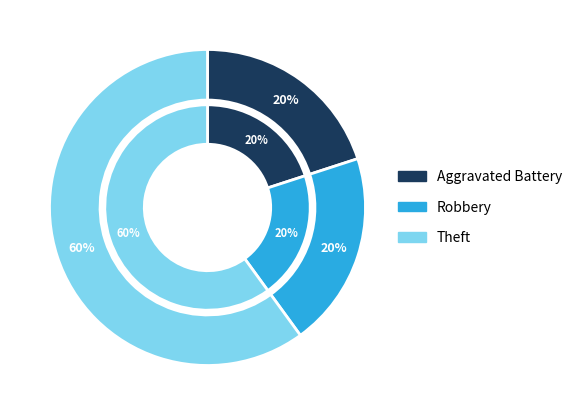

Between Aggravated Battery and Robbery, which is larger?

Aggravated Battery